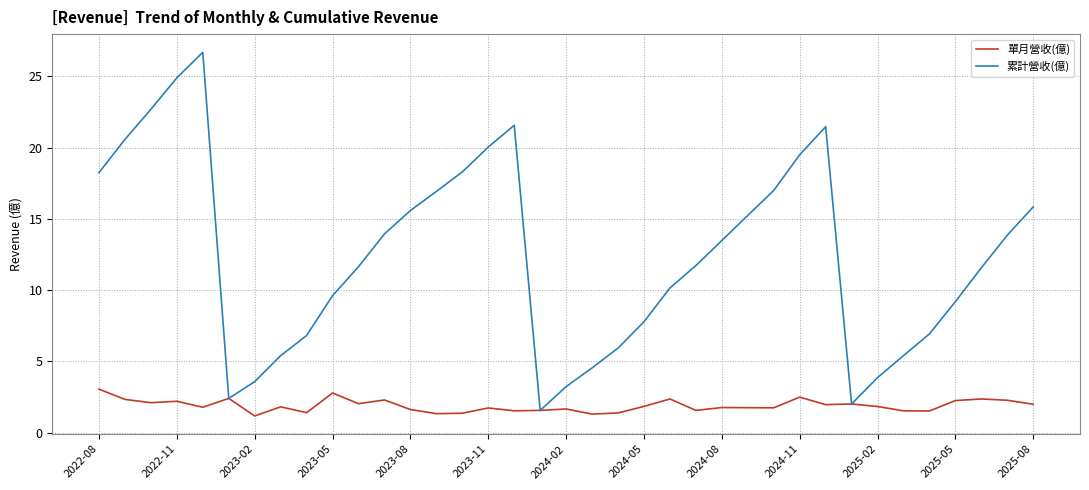

What is the smallest value displayed?

1.2